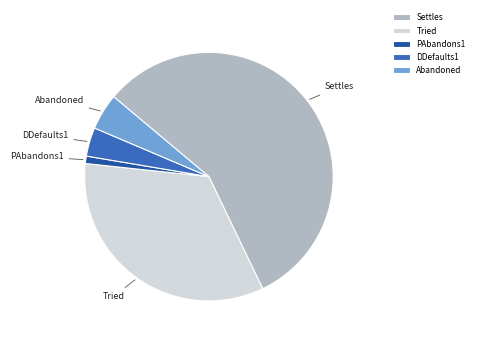

Is it true that PAbandons1 is 11% of the pie?

False